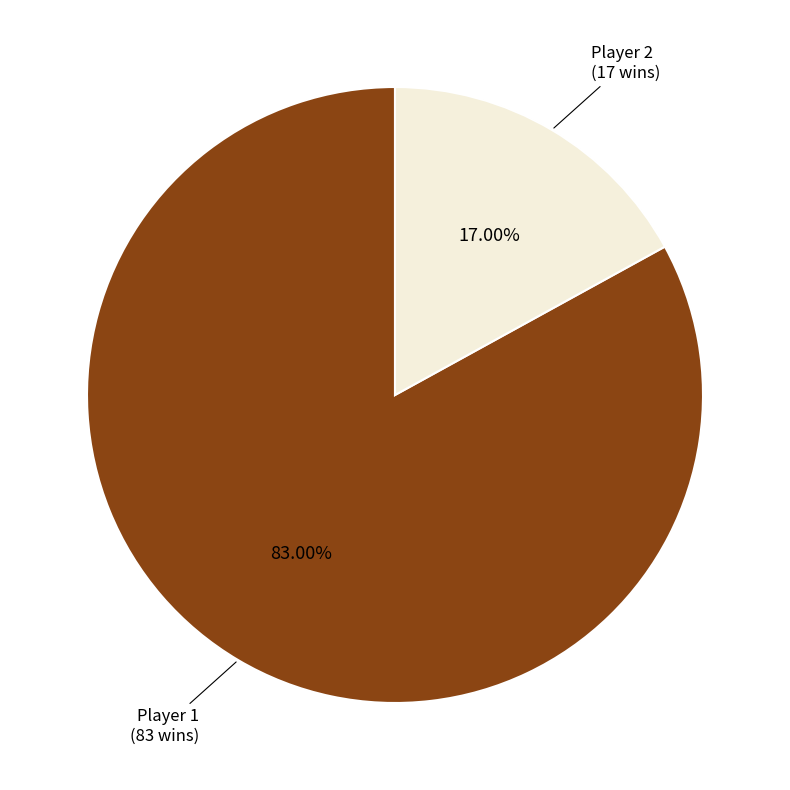

Is it true that Player 1 is 83% of the pie?

True